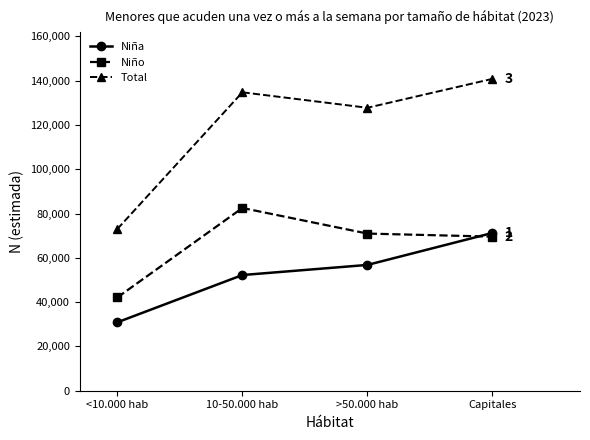

Is it true that Niña equals 71253 at Capitales?

True